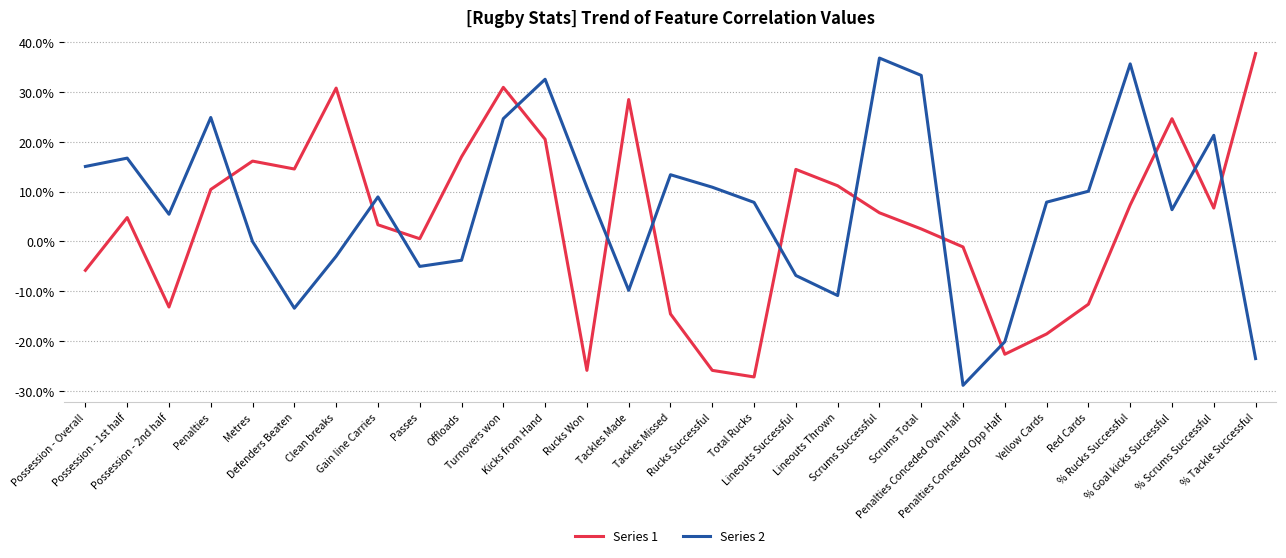

At how many categories does at least one series exceed 0?

27